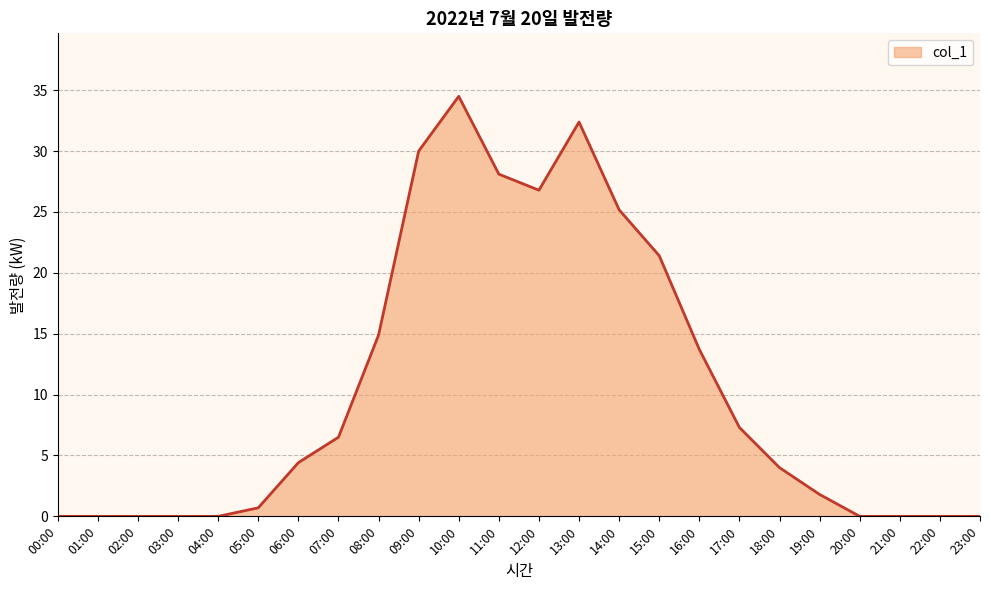

What is the difference between the values at 13:00 and 21:00?

32.4